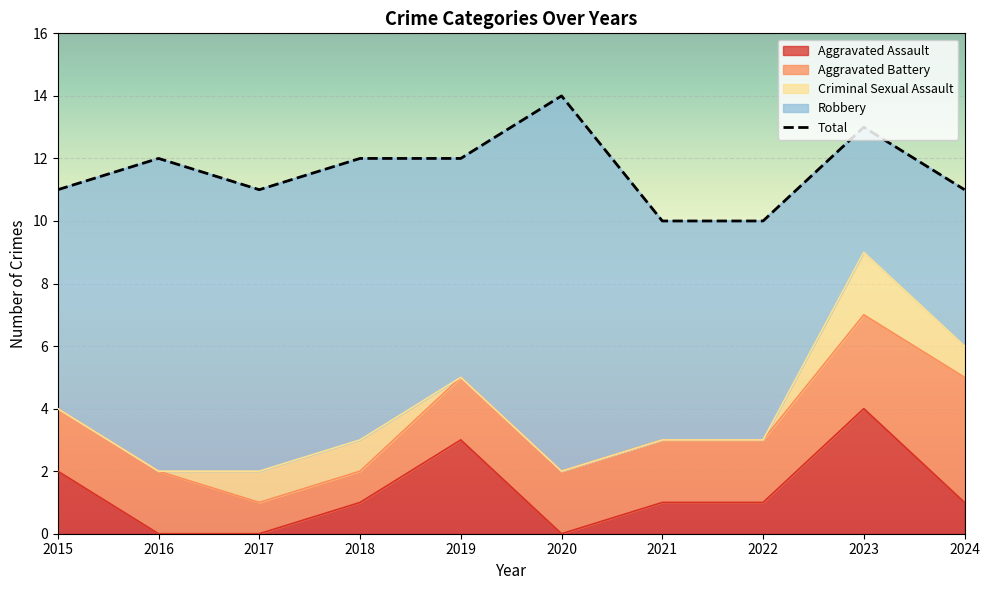

At how many categories does at least one series exceed 13?

1